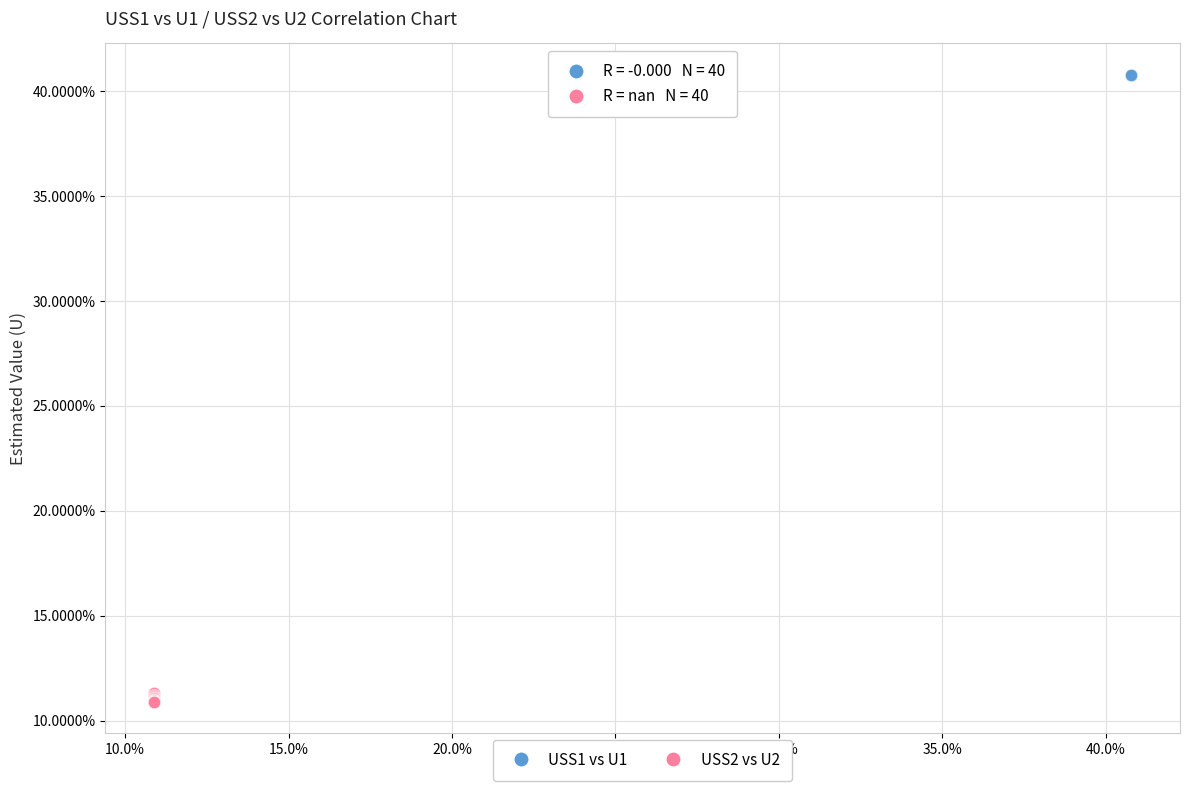

What are all the series names shown in the legend?

USS1 vs U1, USS2 vs U2